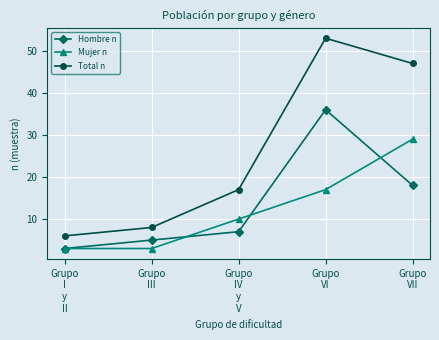

True or false: Hombre n has more than 0 points higher than both neighbors.

True